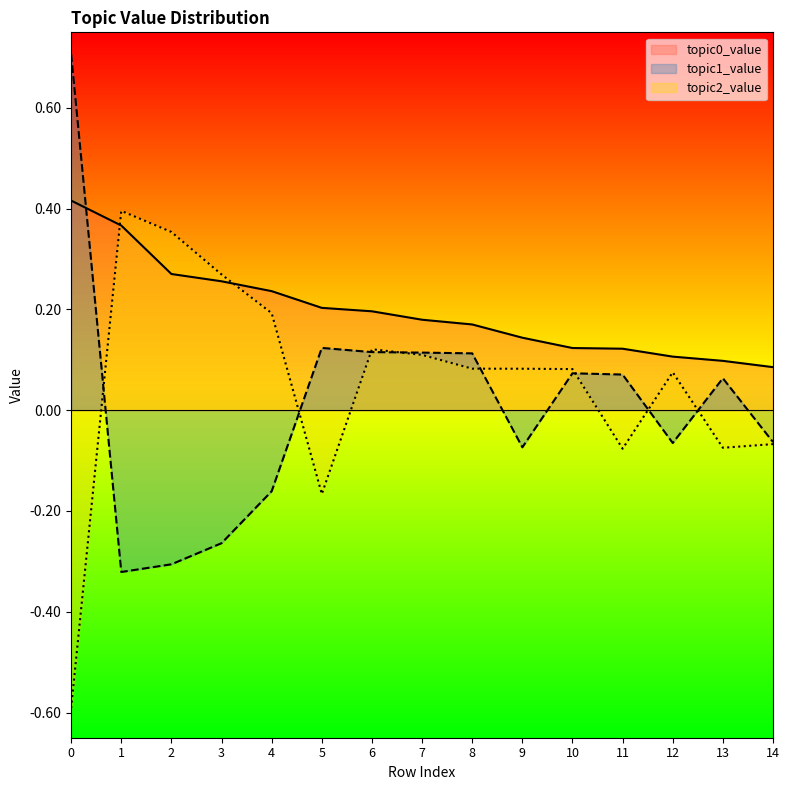

The topic0_value series shows 0.4 at 2. True or false?

False